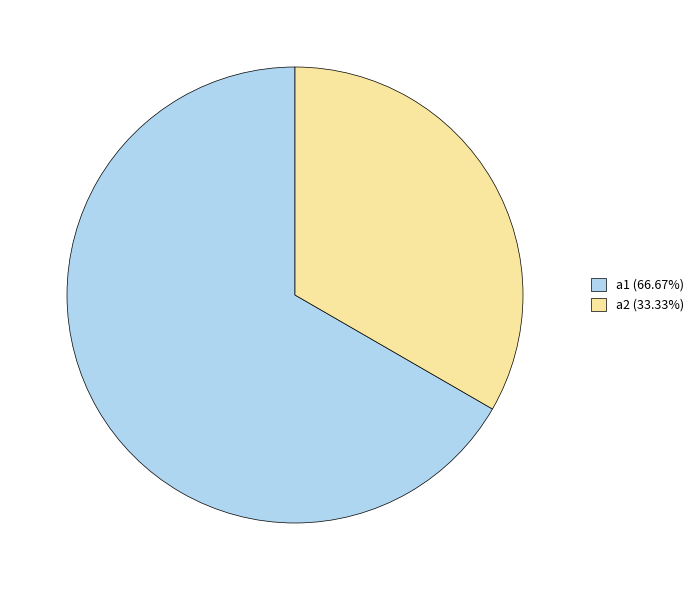

Is it true that a2 is 33% of the pie?

True